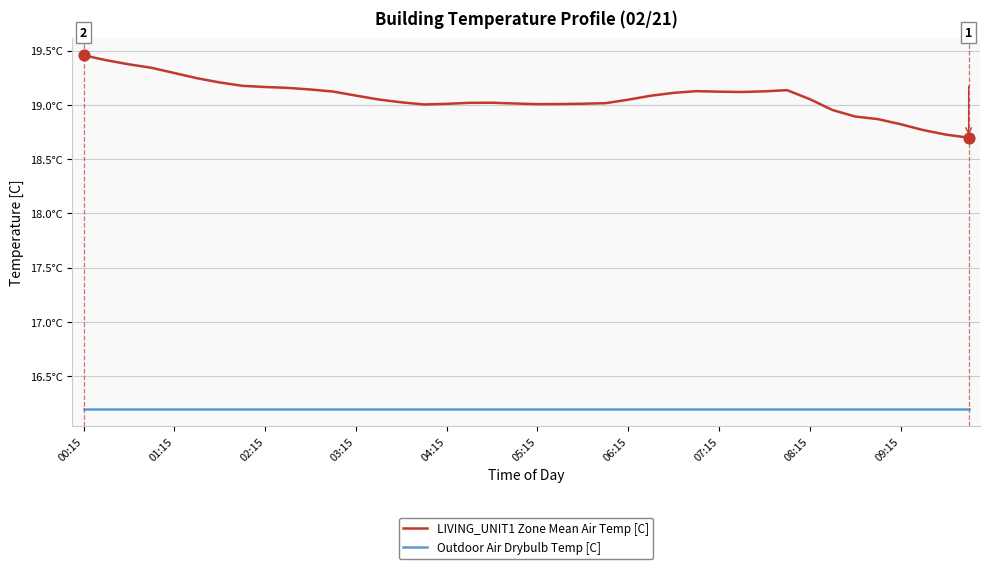

What are all the series names shown in the legend?

LIVING_UNIT1 Zone Mean Air Temp [C], Outdoor Air Drybulb Temp [C]